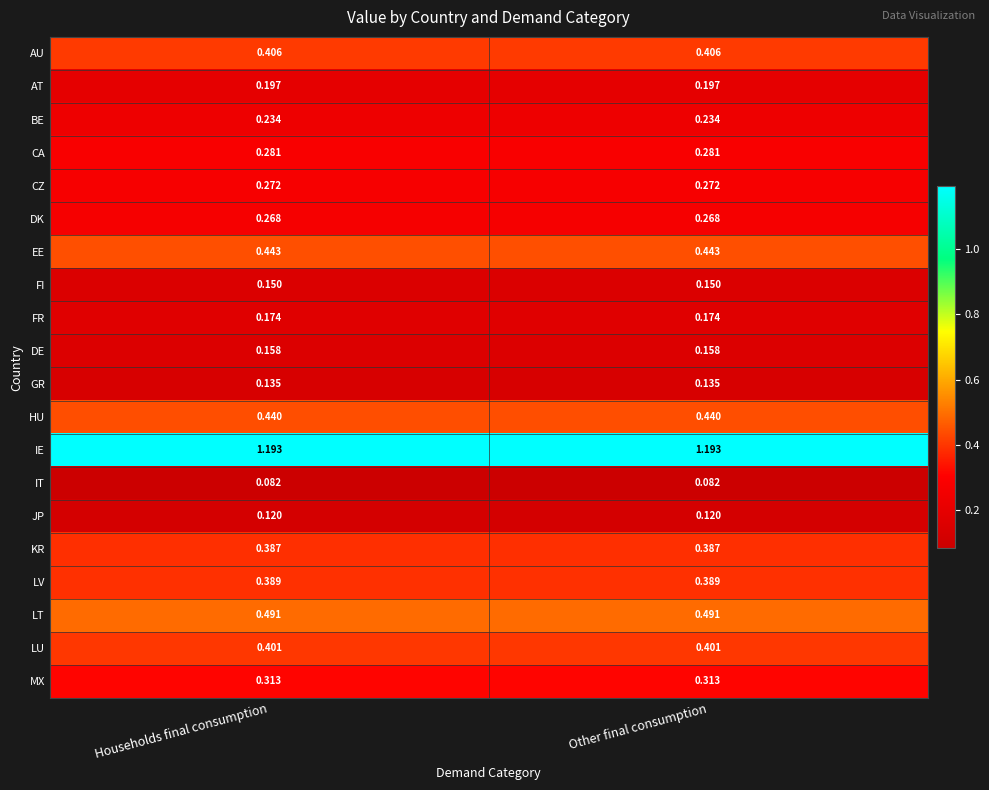

Is the value of LU at Households final consumption greater than the value of HU at Households final consumption?

No